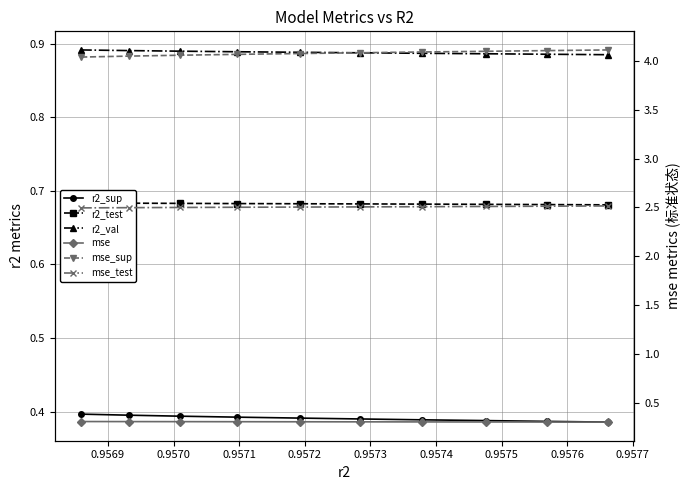

Which series has the largest total across all categories?

mse_sup